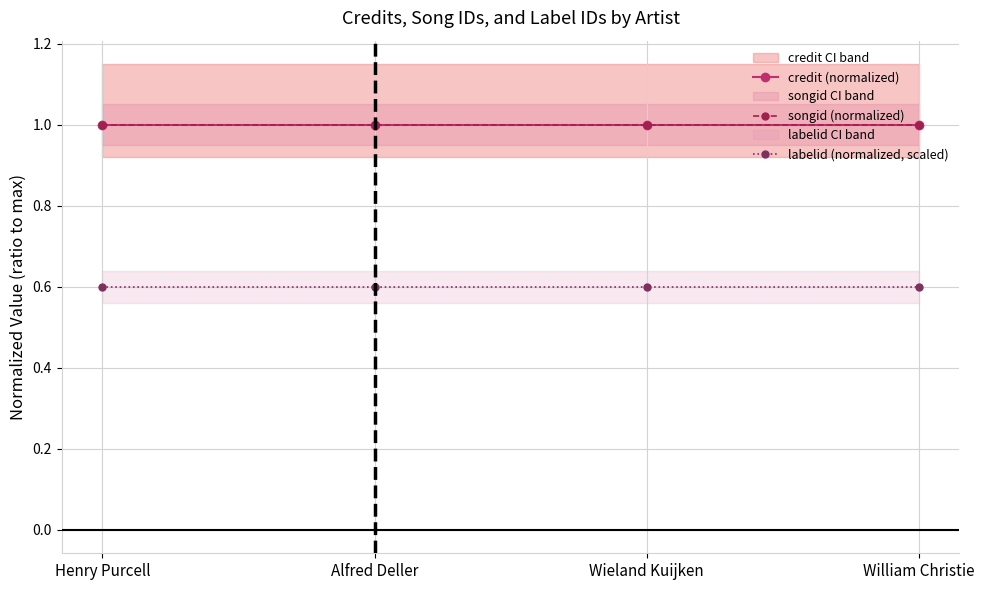

True or false: credit (normalized) has more than 0 interior local peaks.

False